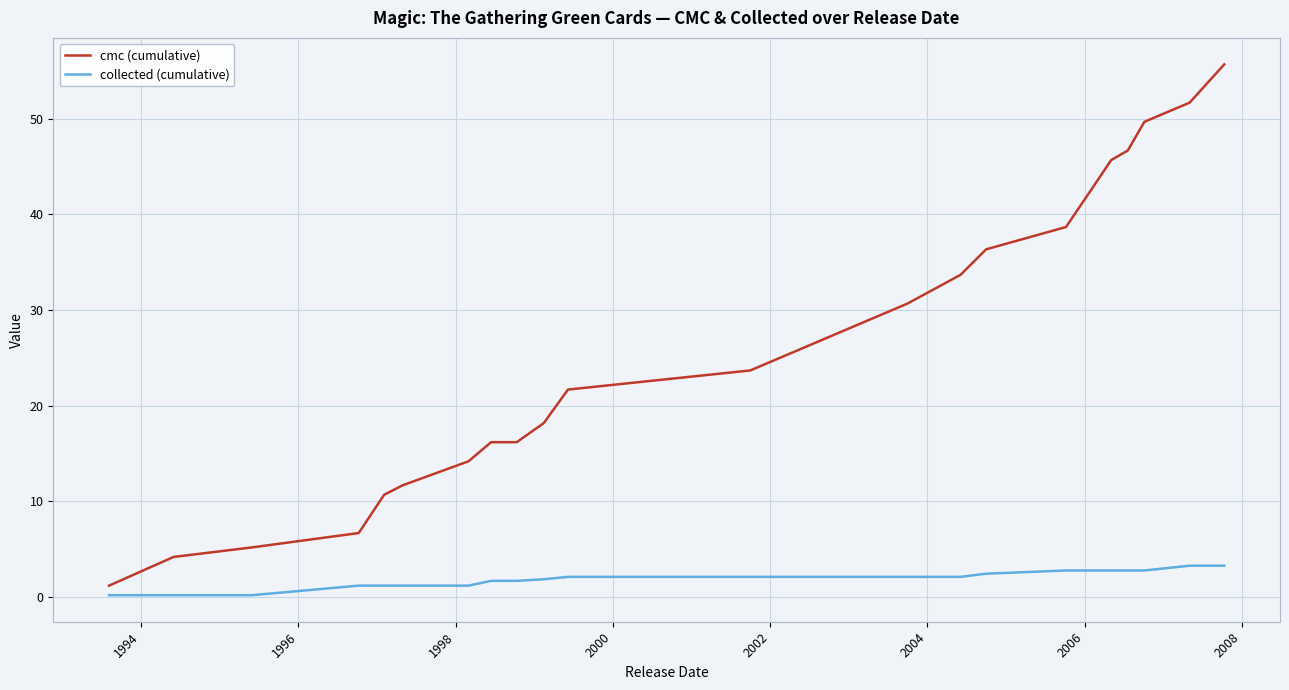

Rank the series by their average value, from lowest to highest.

collected (cumulative), cmc (cumulative)